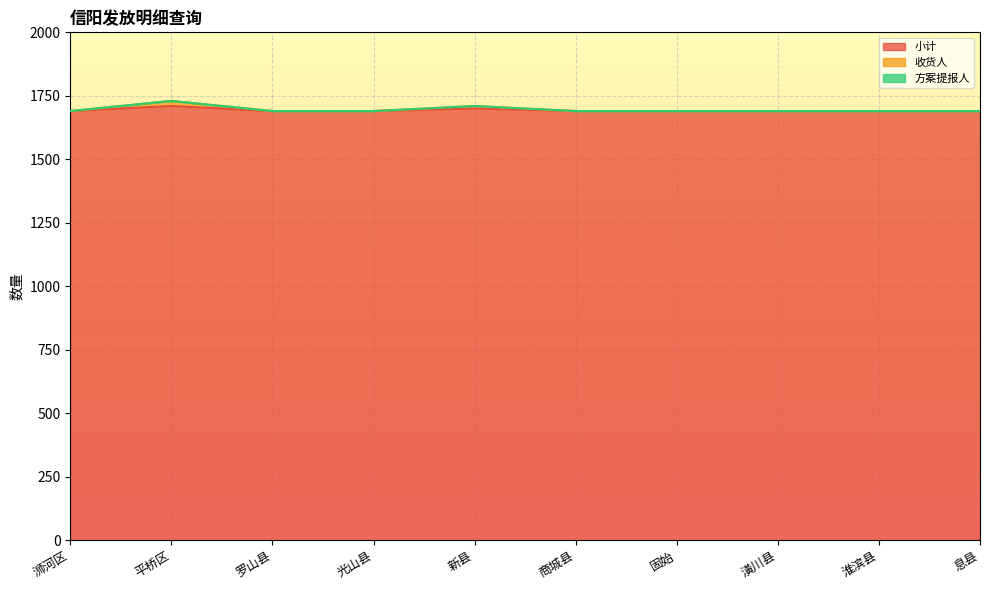

True or false: 收货人 and 小计 intersect in this chart.

False